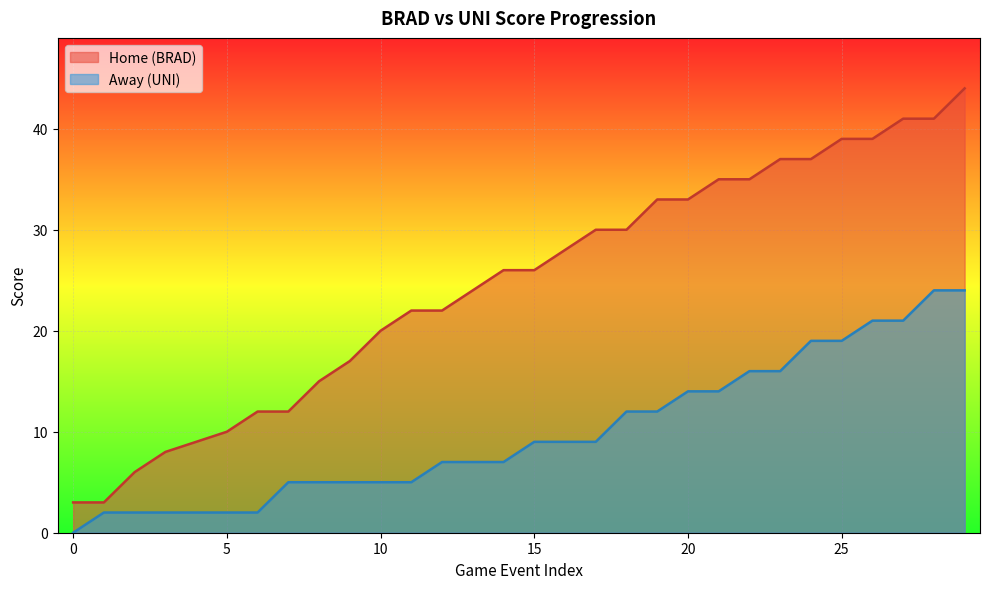

True or false: Away and Home intersect in this chart.

False